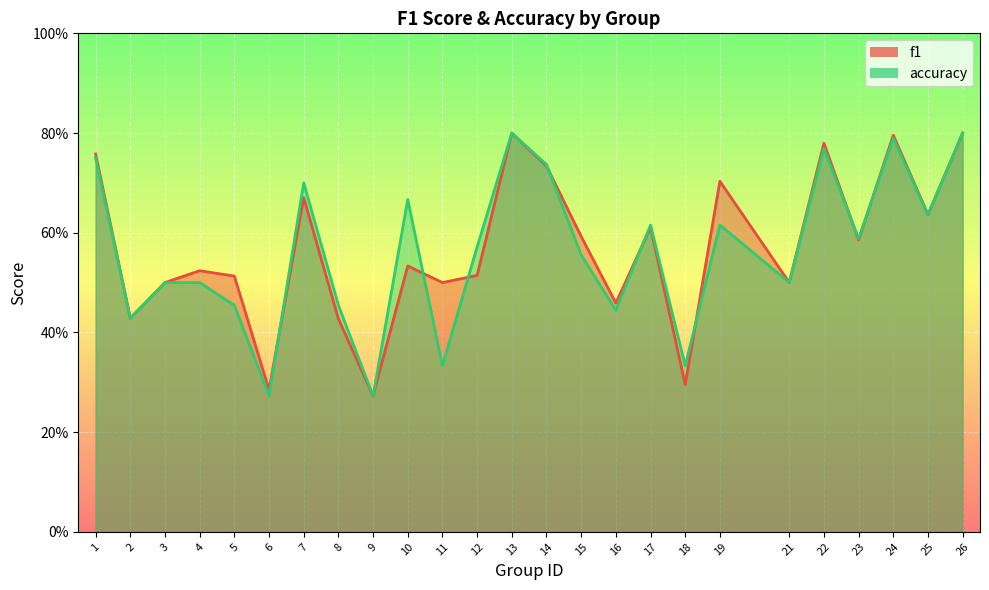

Reading left to right, extract all data points from this chart.

f1: 1=0.8	2=0.4	3=0.5	4=0.5	5=0.5	6=0.3	7=0.7	8=0.4	9=0.3	10=0.5	11=0.5	12=0.5	13=0.8	14=0.7	15=0.6	16=0.5	17=0.6	18=0.3	19=0.7	21=0.5	22=0.8	23=0.6	24=0.8	25=0.6	26=0.8
accuracy: 1=0.8	2=0.4	3=0.5	4=0.5	5=0.5	6=0.3	7=0.7	8=0.5	9=0.3	10=0.7	11=0.3	12=0.6	13=0.8	14=0.7	15=0.6	16=0.4	17=0.6	18=0.3	19=0.6	21=0.5	22=0.8	23=0.6	24=0.8	25=0.6	26=0.8